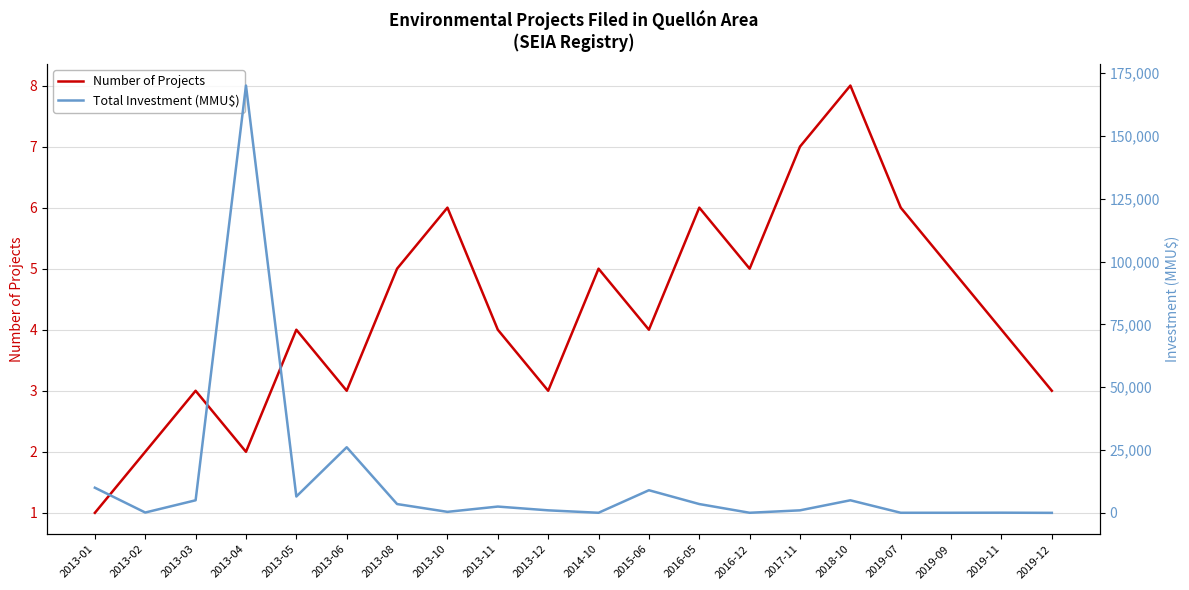

What is the highest value of the Number of Projects series?

8